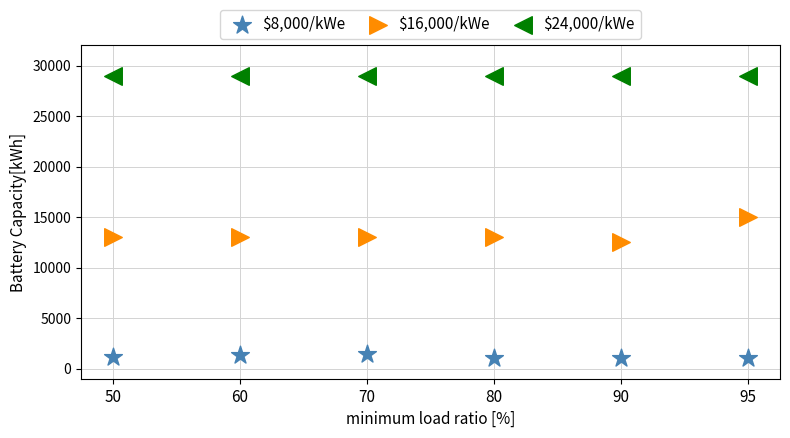

Which series contains the highest Y value?

$24,000/kWe